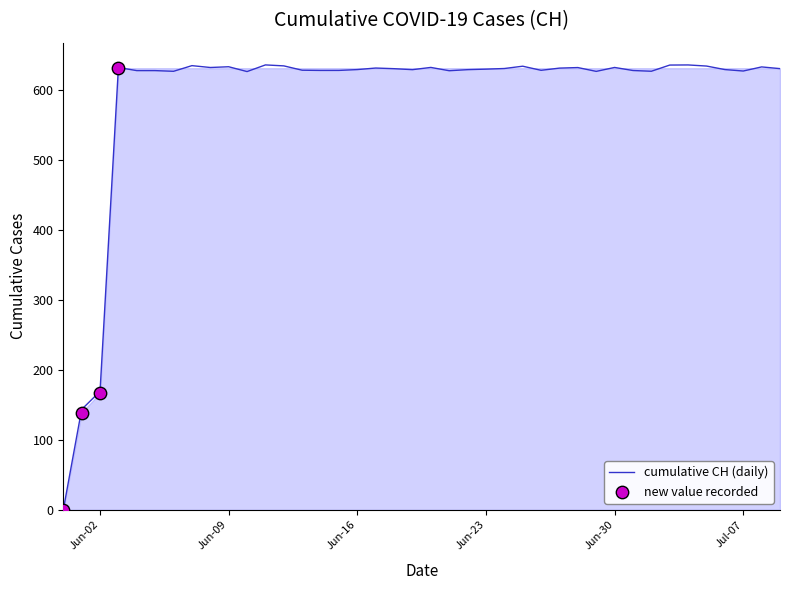

Approximately how many times larger is the value at 2020-06-05 compared to 2020-06-03?

1.0